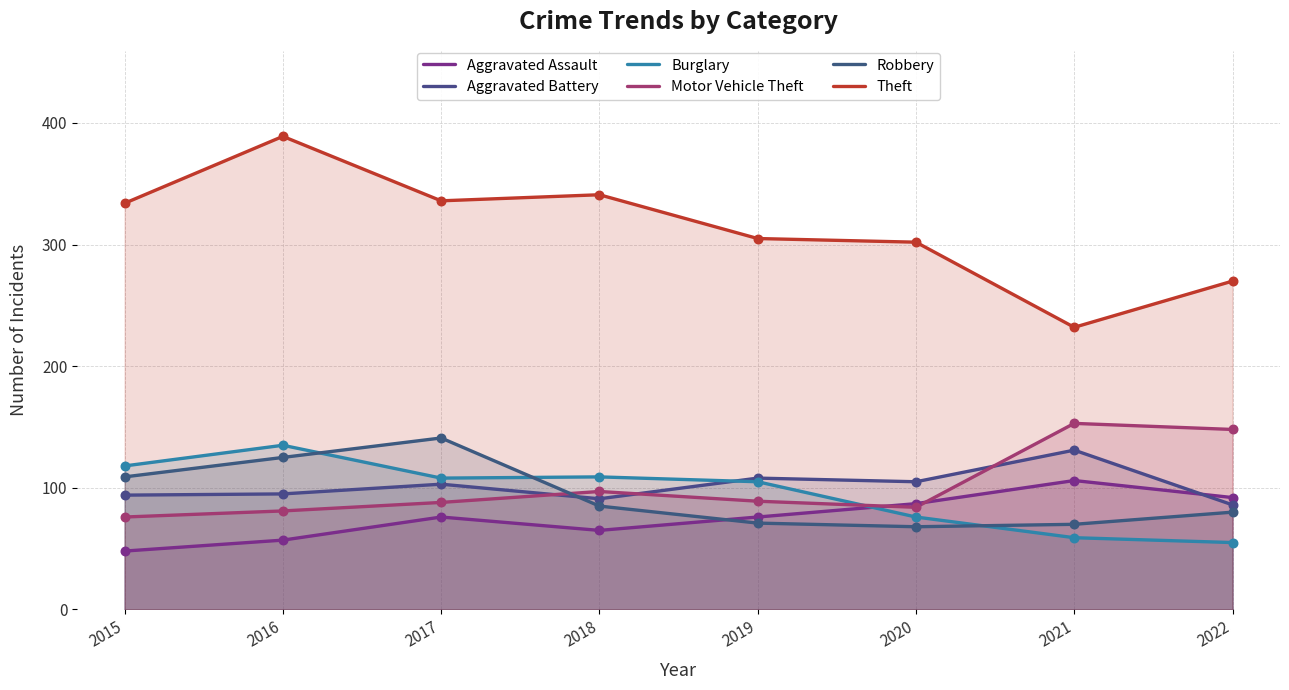

What are all the series names shown in the legend?

Aggravated Assault, Aggravated Battery, Burglary, Motor Vehicle Theft, Robbery, Theft